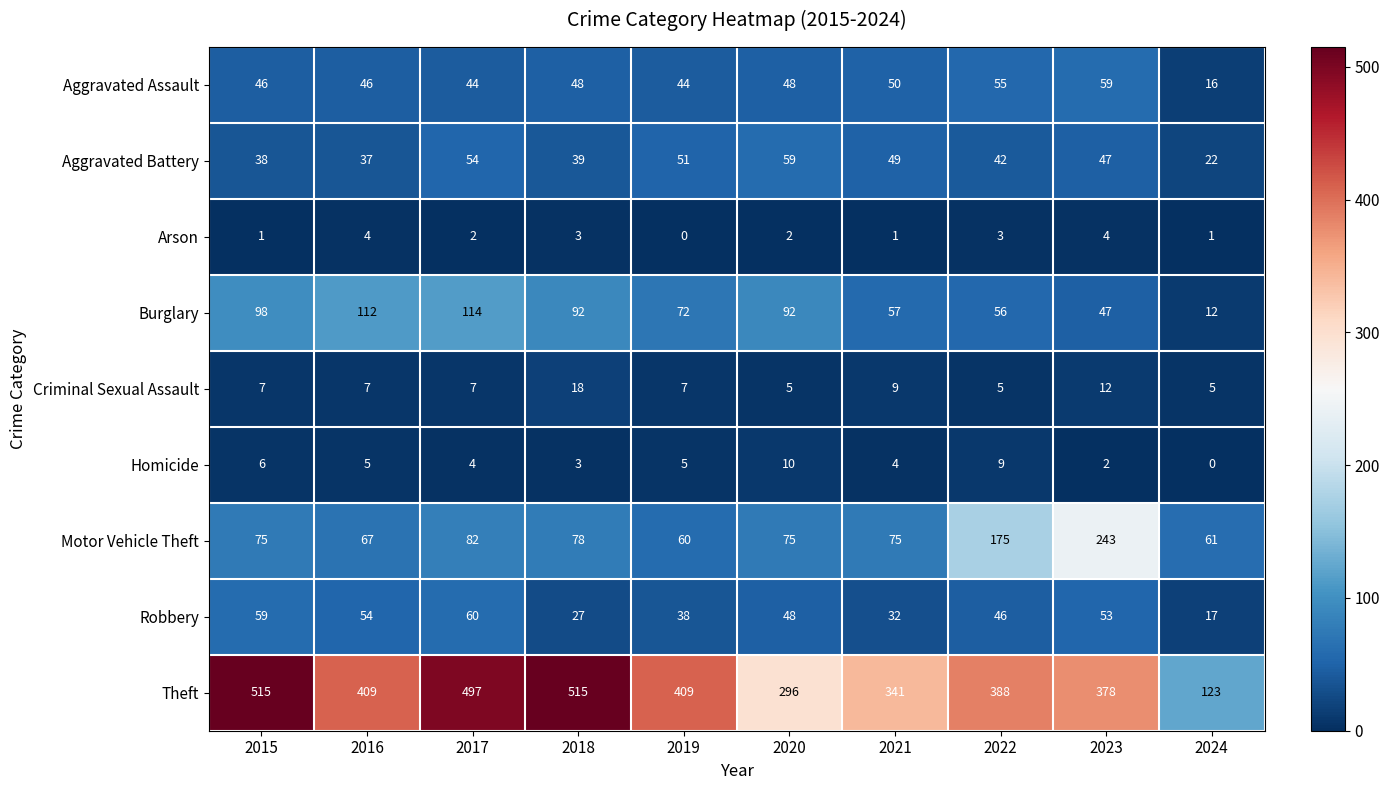

Which series changed the most between 2018 and 2019?

Theft